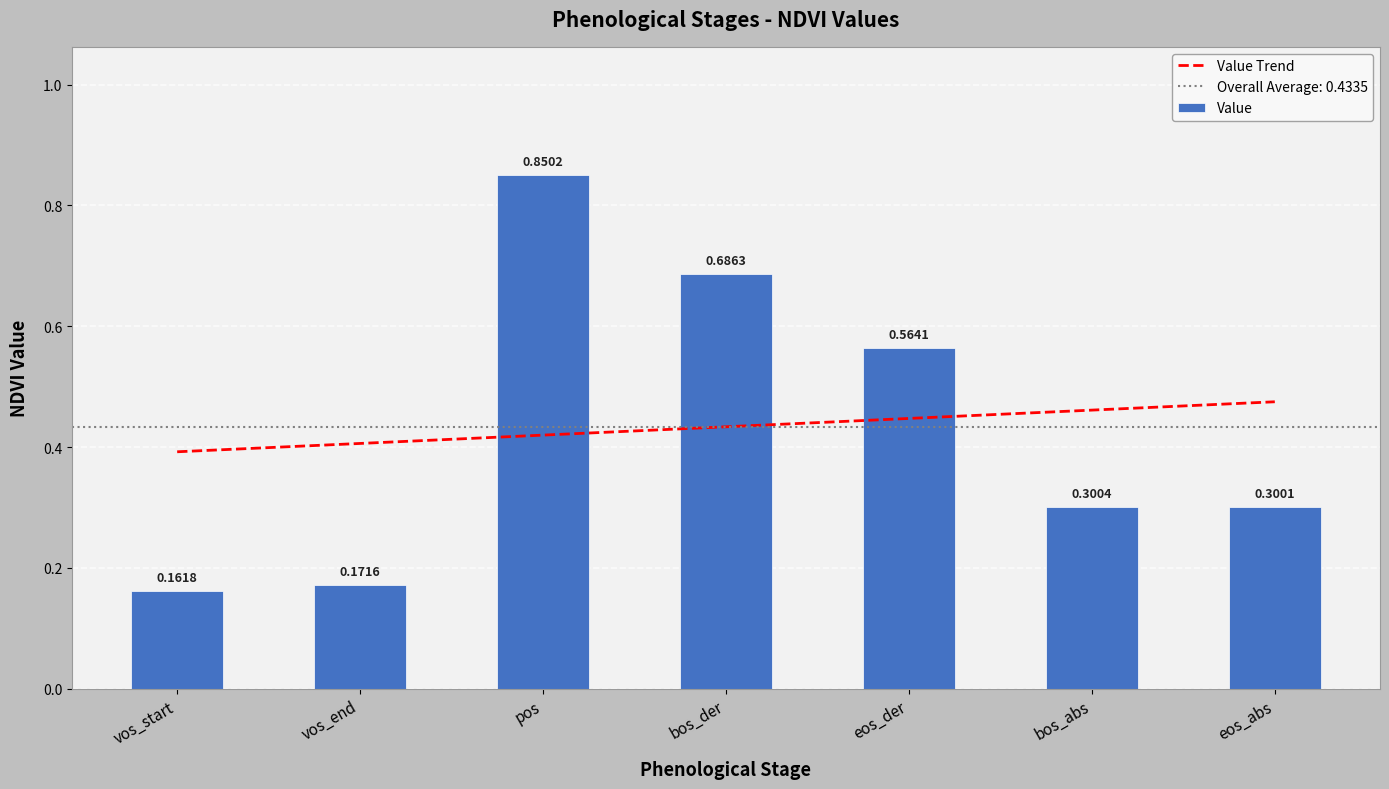

What is the value of the 5th bar from the left?

0.6